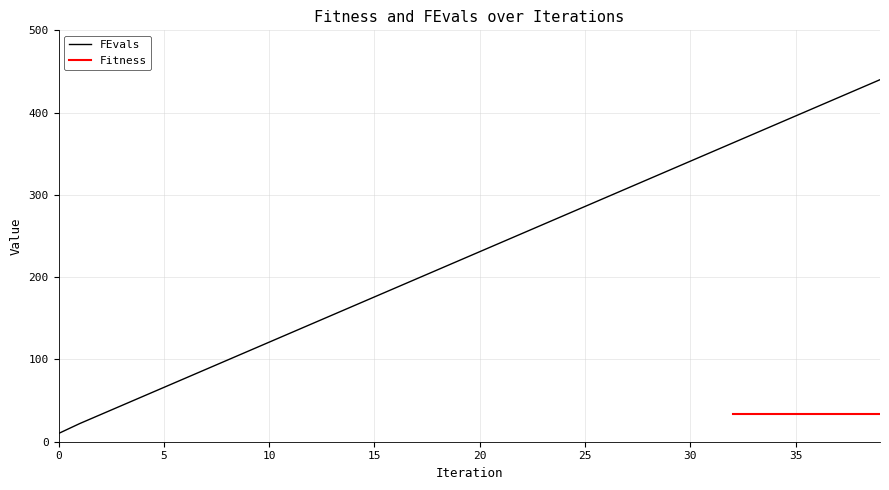

What is the greatest value displayed?

440